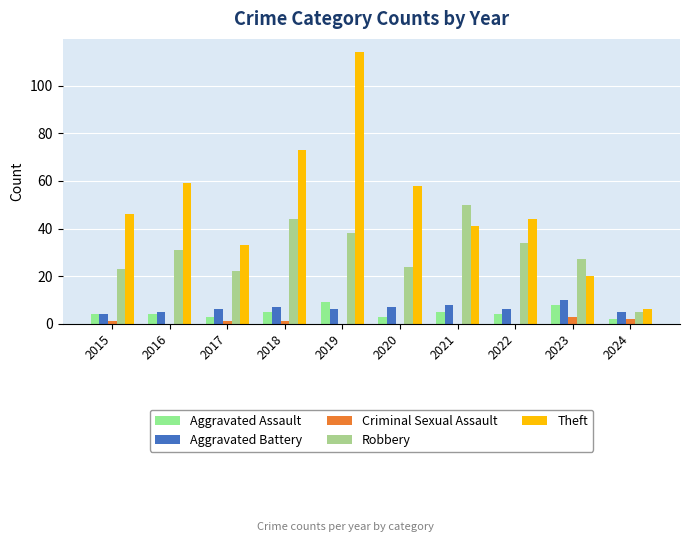

Which has a higher value, 2022 or 2015?

2022